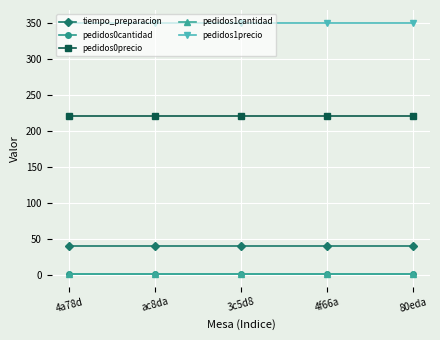

What is the difference between the highest and lowest values at 3c5d8?

349